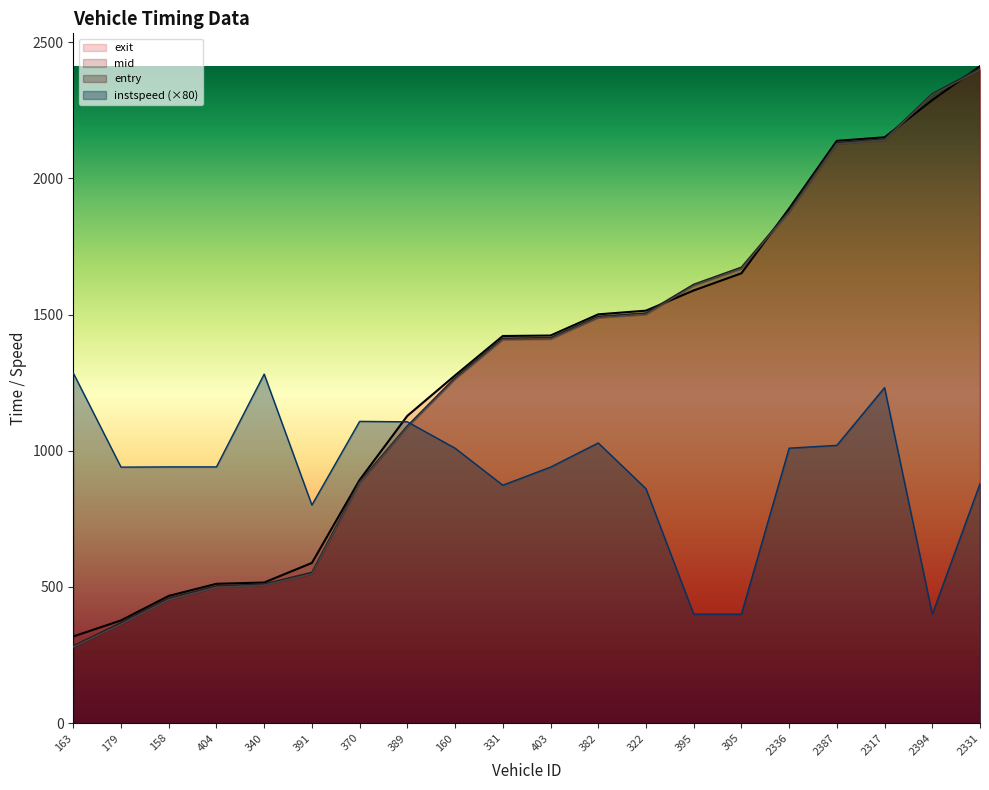

At which label does entry first exceed 1410?

403